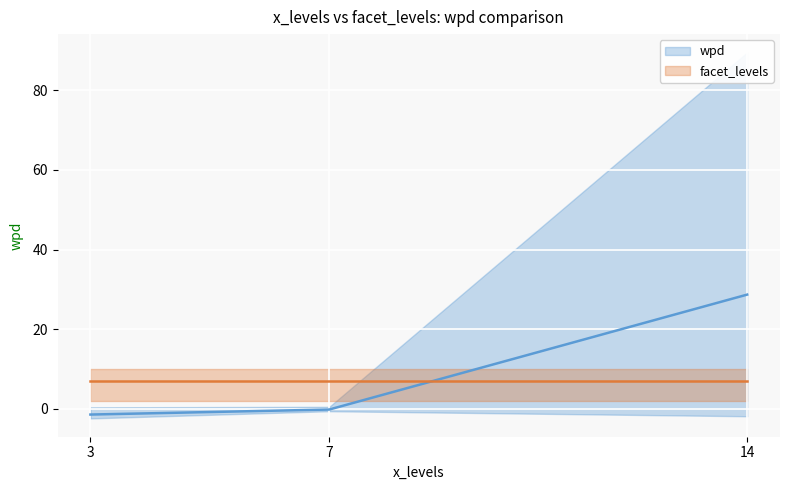

At how many categories does at least one series exceed 19?

1